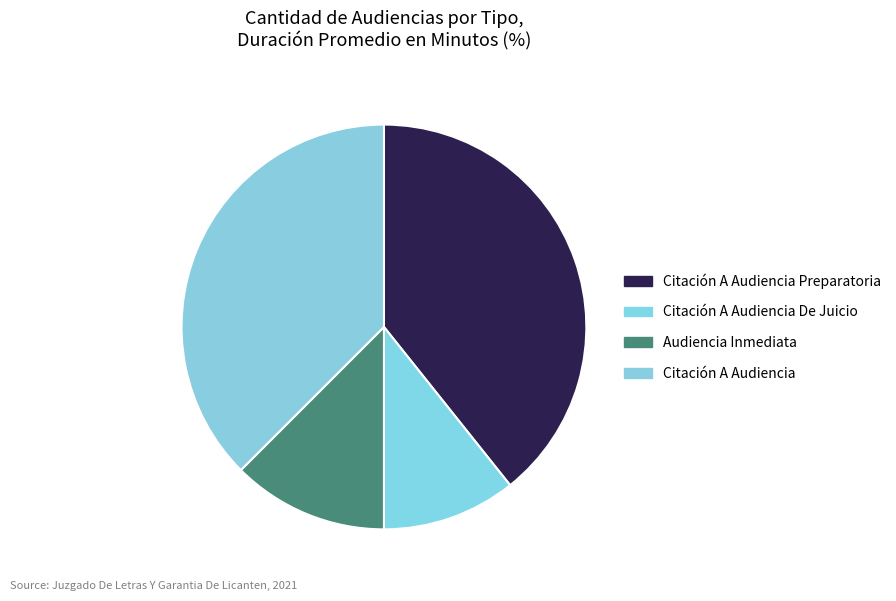

Rank the categories by value from highest to lowest.

Citación A Audiencia Preparatoria, Citación A Audiencia, Audiencia Inmediata, Citación A Audiencia De Juicio